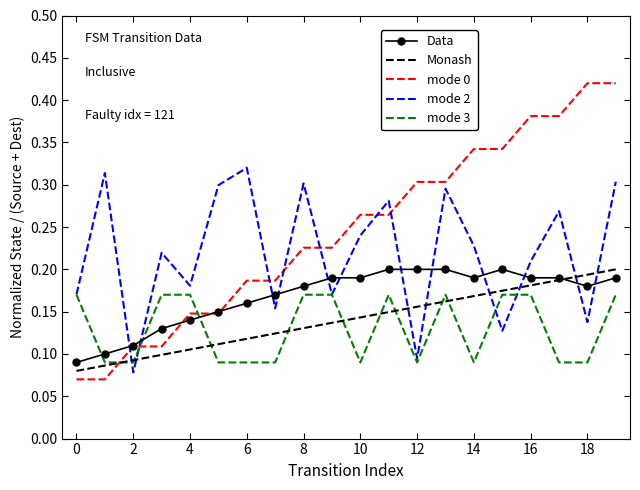

How many times do Data and mode 2 cross each other?

12